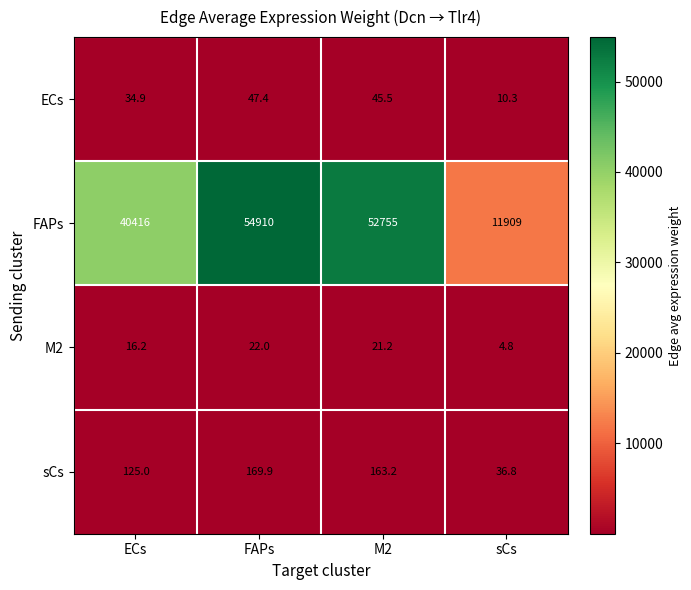

What is the total value across all series at sCs?

11960.9